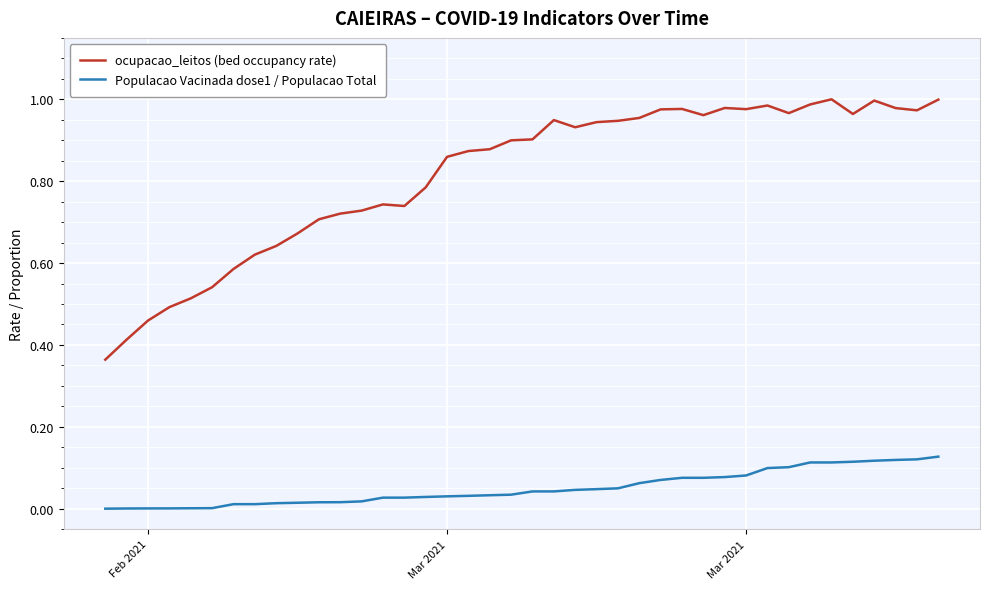

True or false: ocupacao_leitos (bed occupancy rate) and Populacao Vacinada dose1 / Populacao Total cross at least once.

False